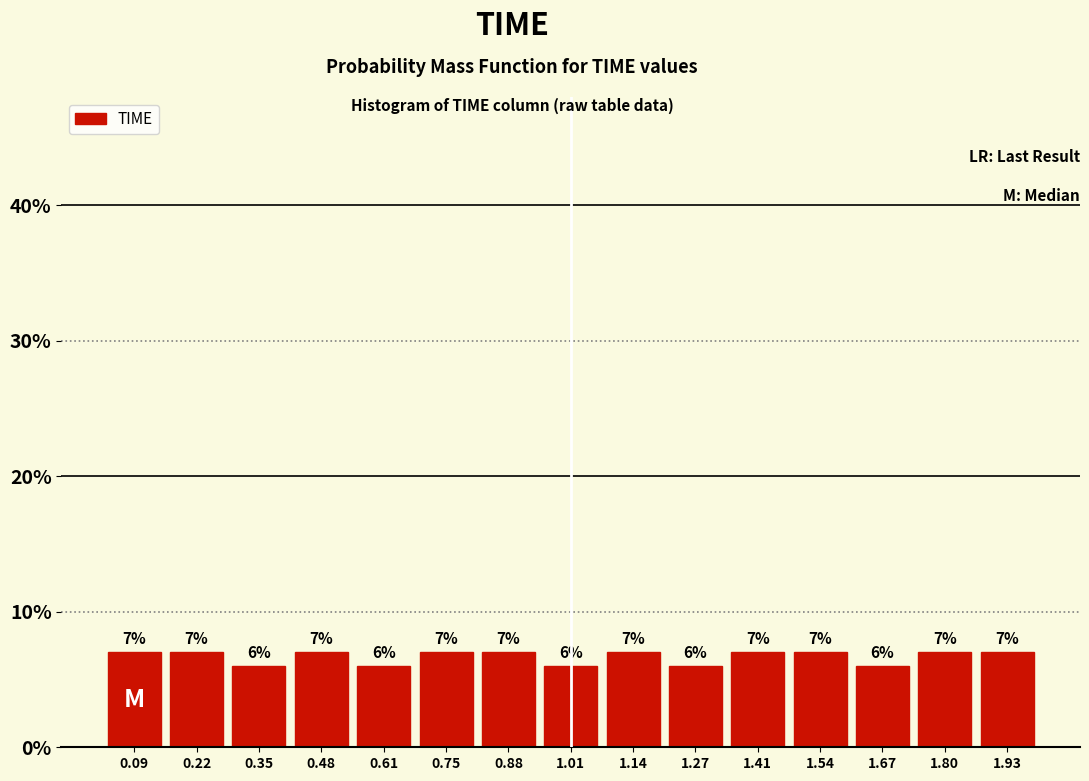

What is the height of the bar covering 1.208 to 1.340 on the x-axis? The bar edges are not printed on the chart, so give them approximately, as read against the axis.

6